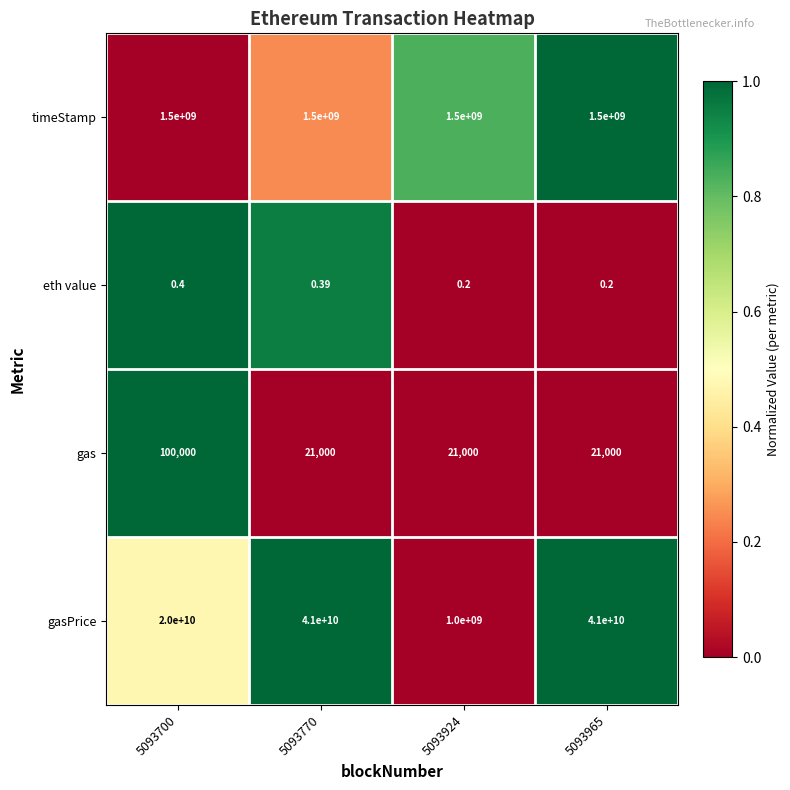

Rank the series at 5093770 from highest to lowest value.

gasPrice, timeStamp, gas, eth value